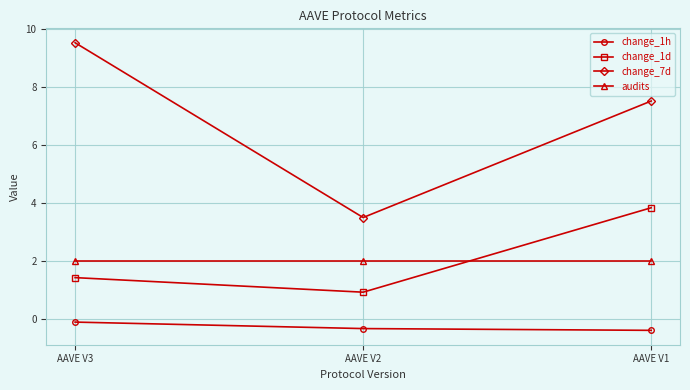

What is the maximum value for change_1h?

-0.1